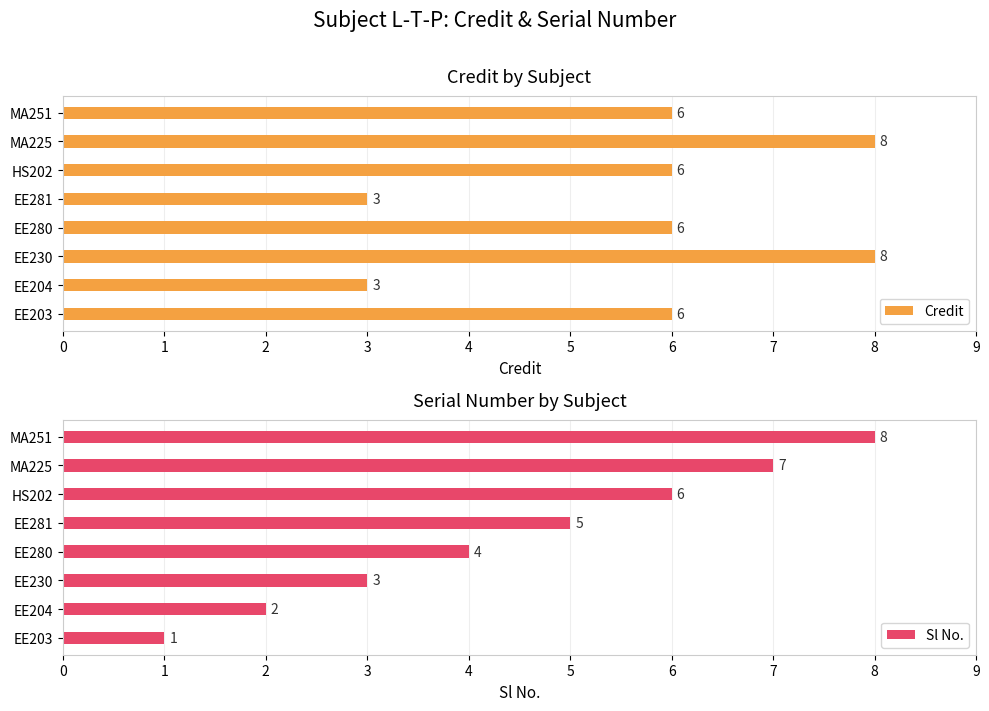

What is the highest value of the Sl No. series?

8